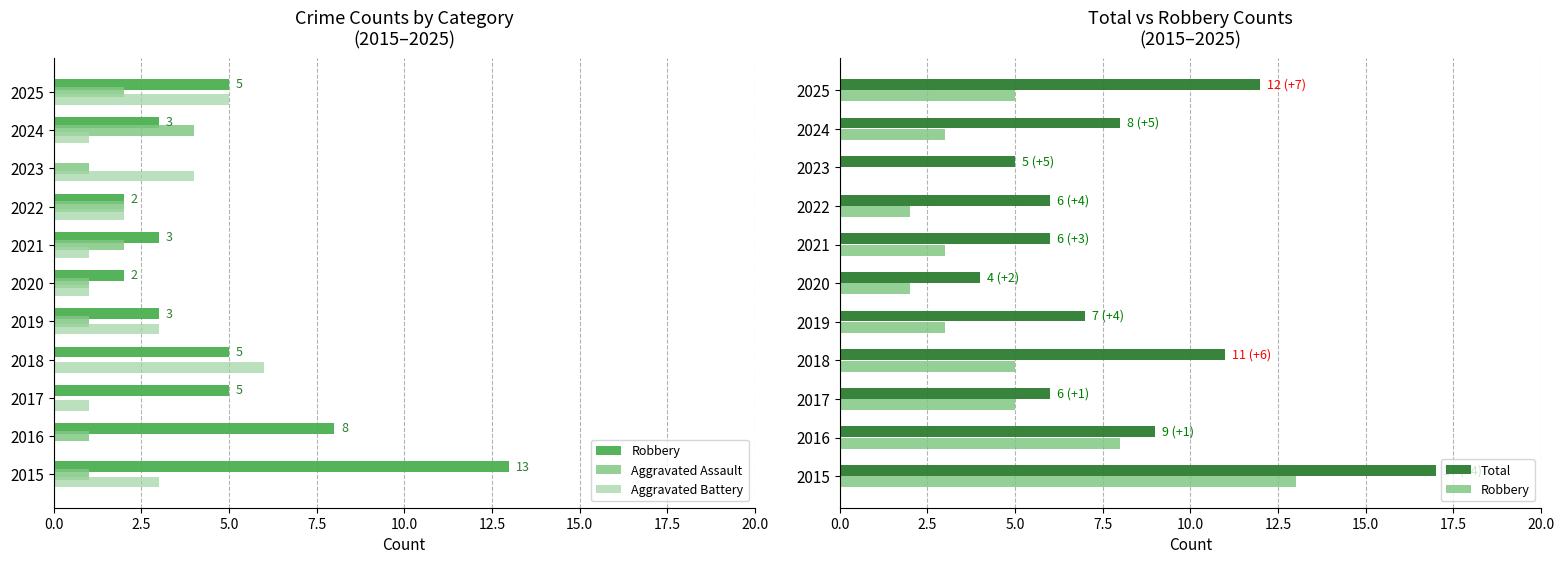

Which series has the largest range (max minus min)?

Robbery